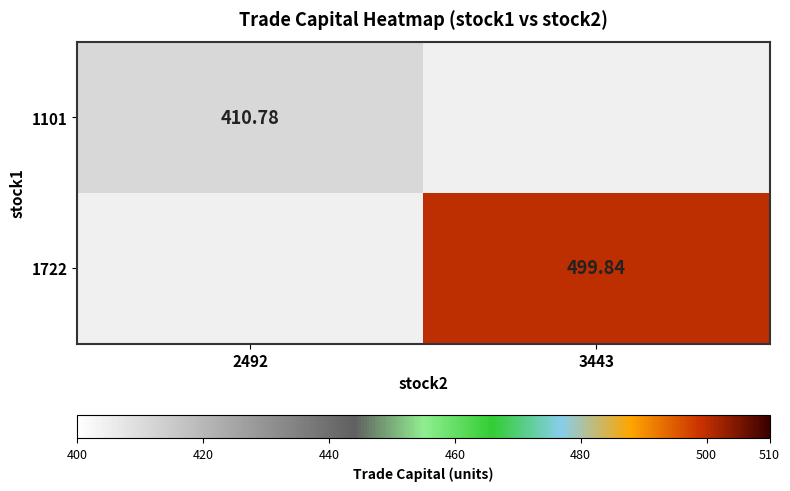

At which category does the chart reach its minimum across all series?

2492